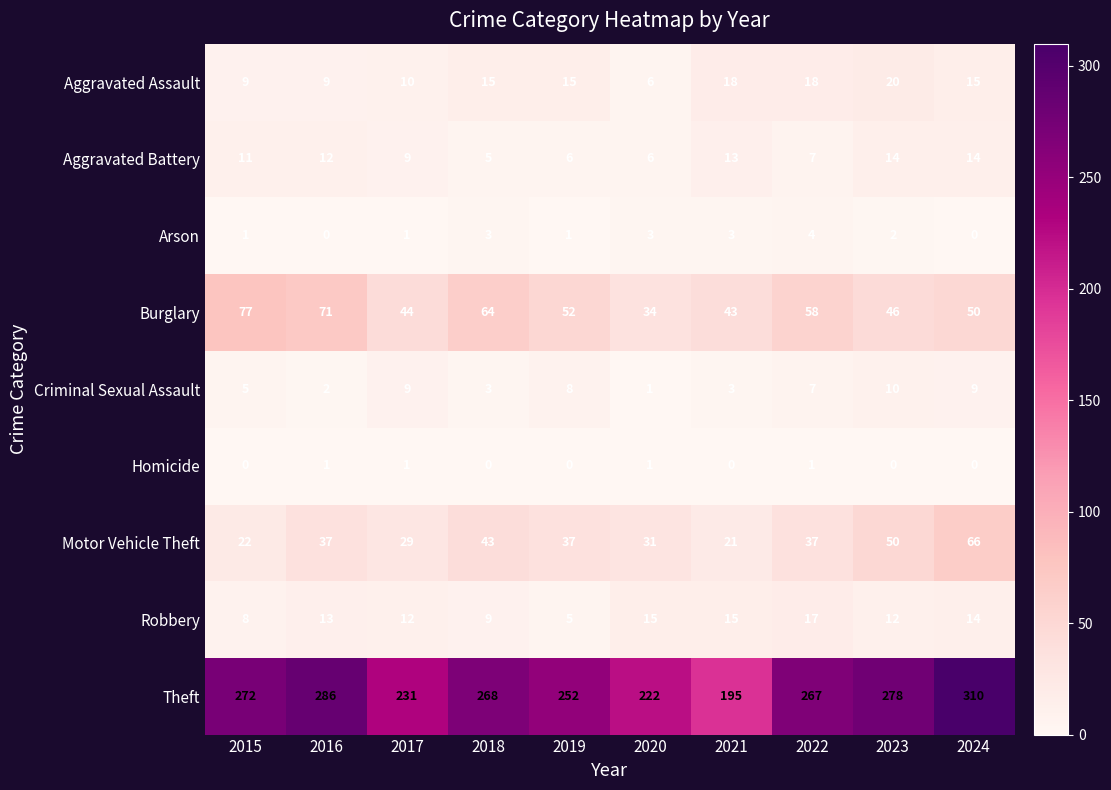

What is the approximate value of Theft at 2019?

252